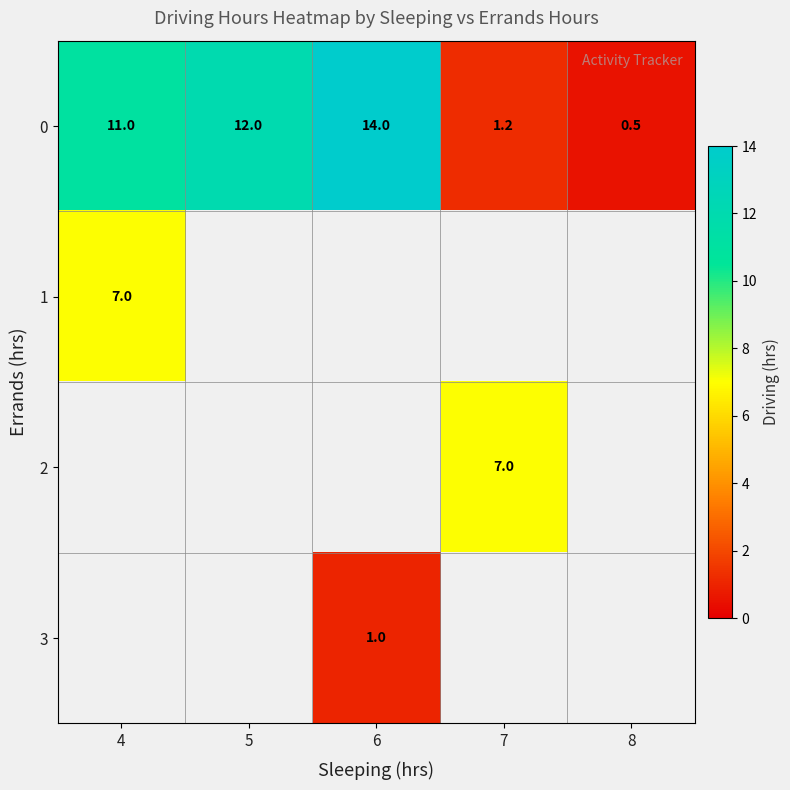

How many data points in 0 are less than 11?

2